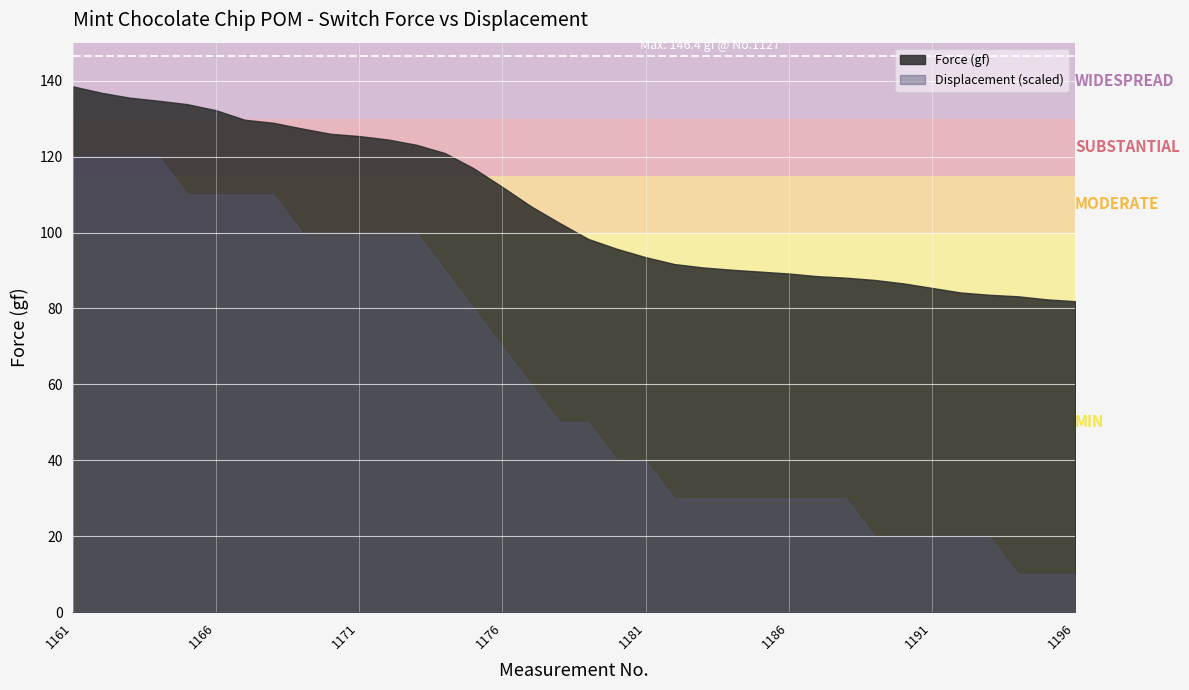

True or false: the data shows 81.1 at 1174.

False